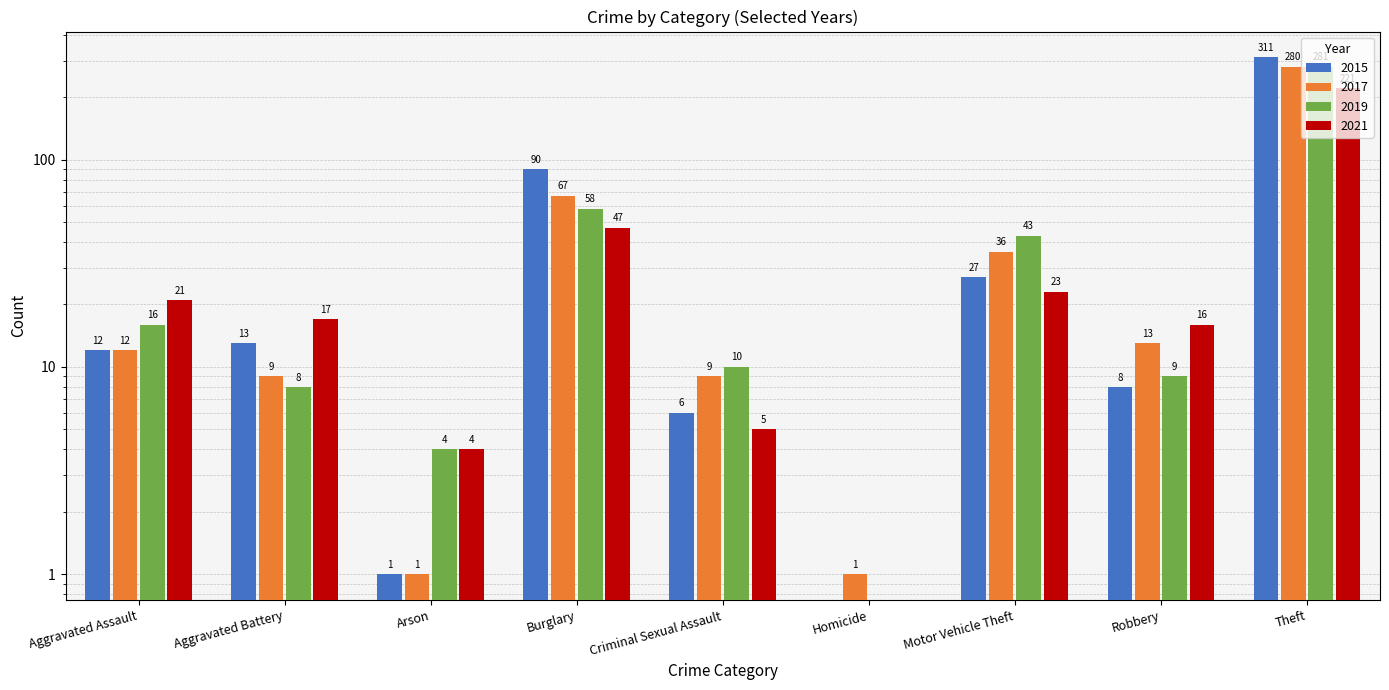

What is the spread (max minus min) of values at Aggravated Battery?

9